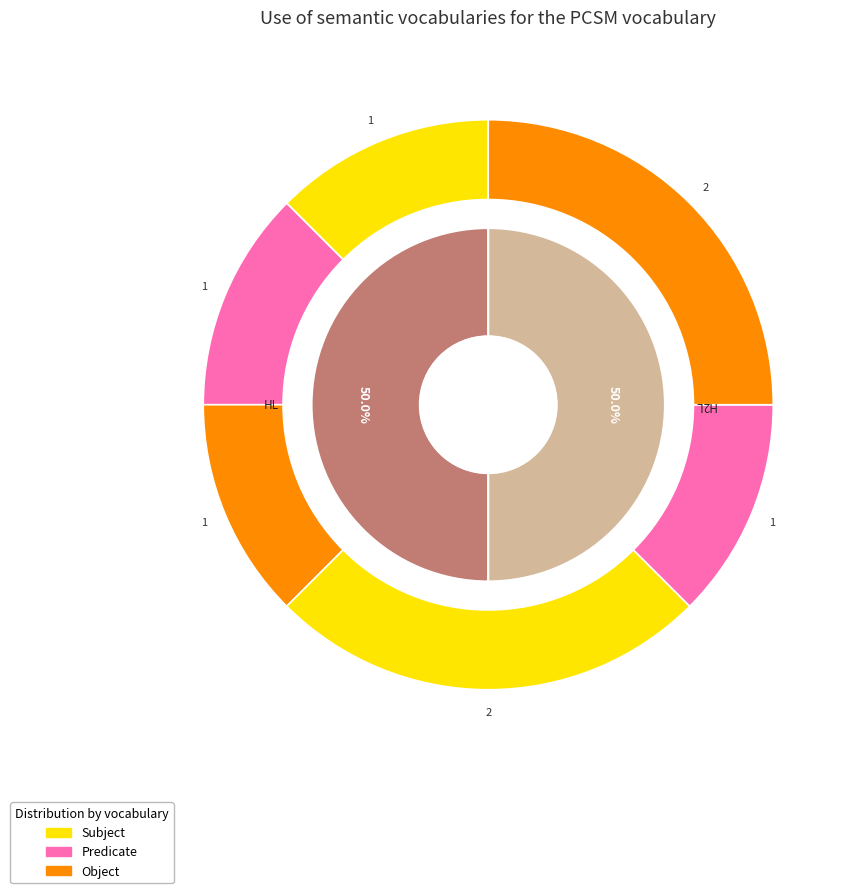

Does H2L account for over 50% of the chart?

Yes